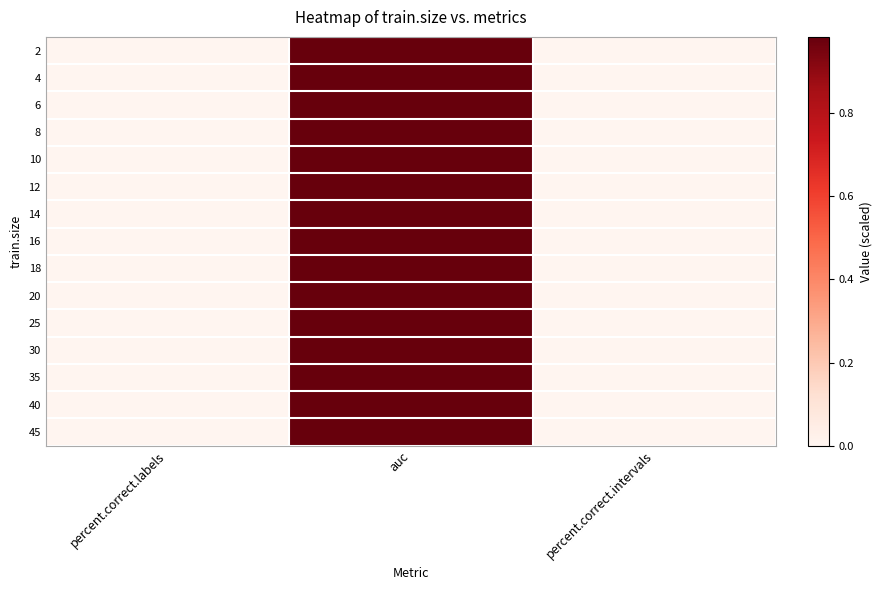

At which category is the sum across all series the highest?

auc